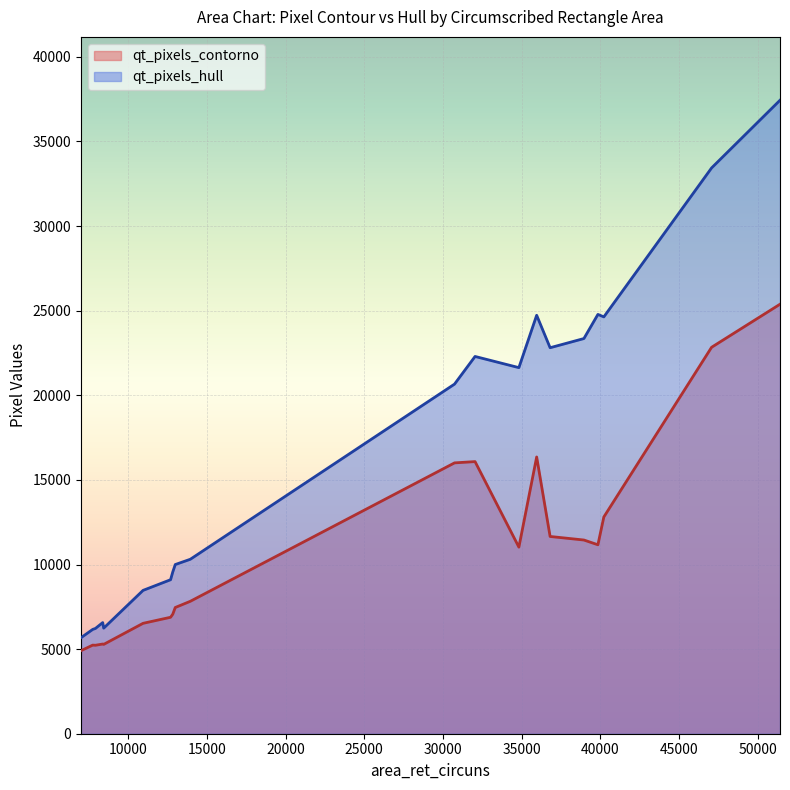

Which series has the widest spread of values?

qt_pixels_hull